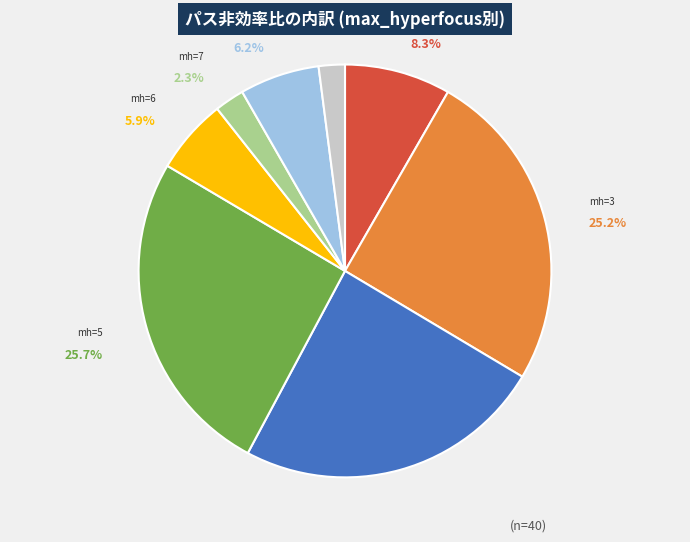

Is there any slice that represents more than half of the pie?

No